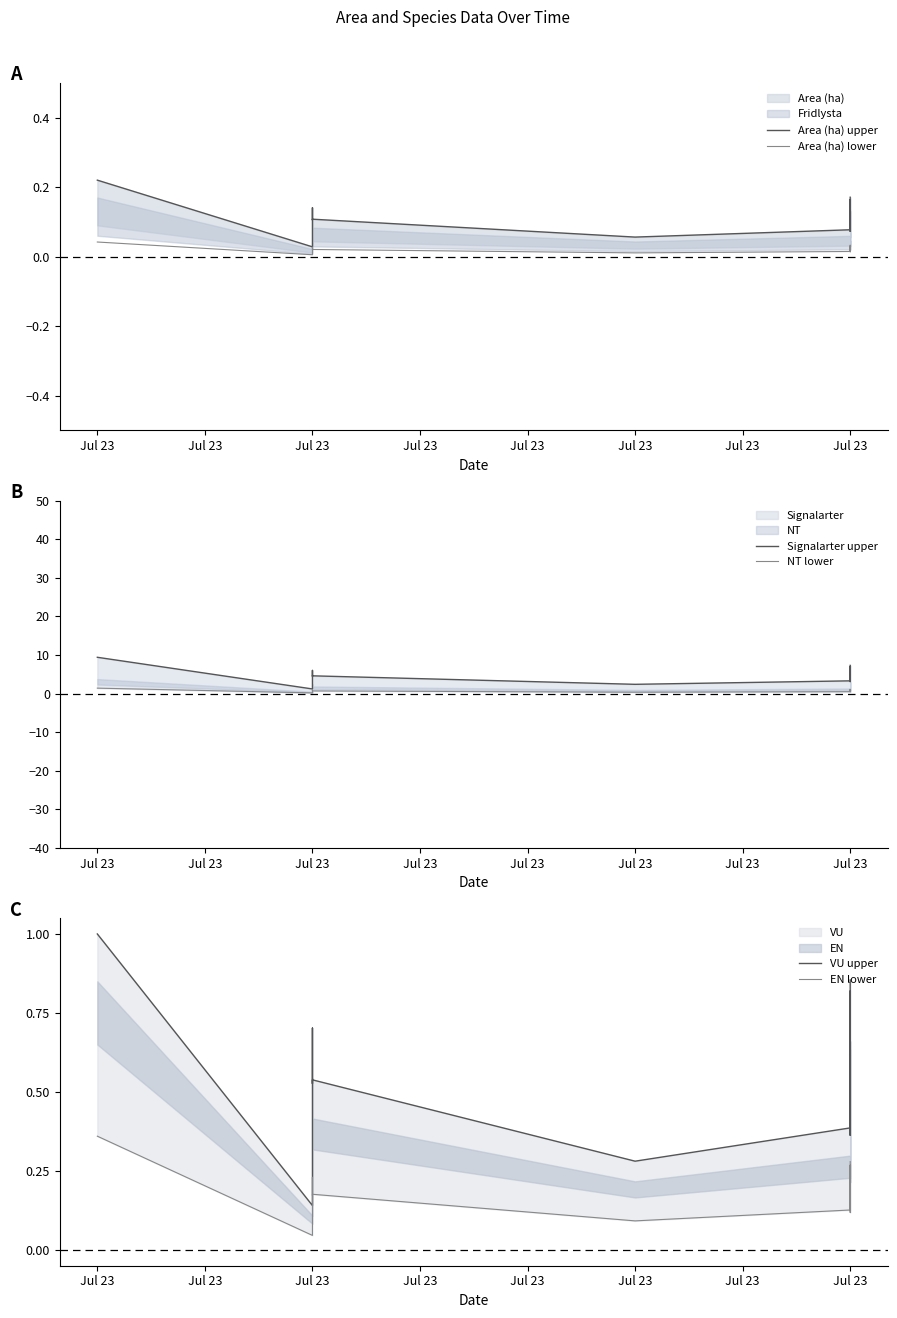

What is the label of the 8th point from the right?

Jul 23